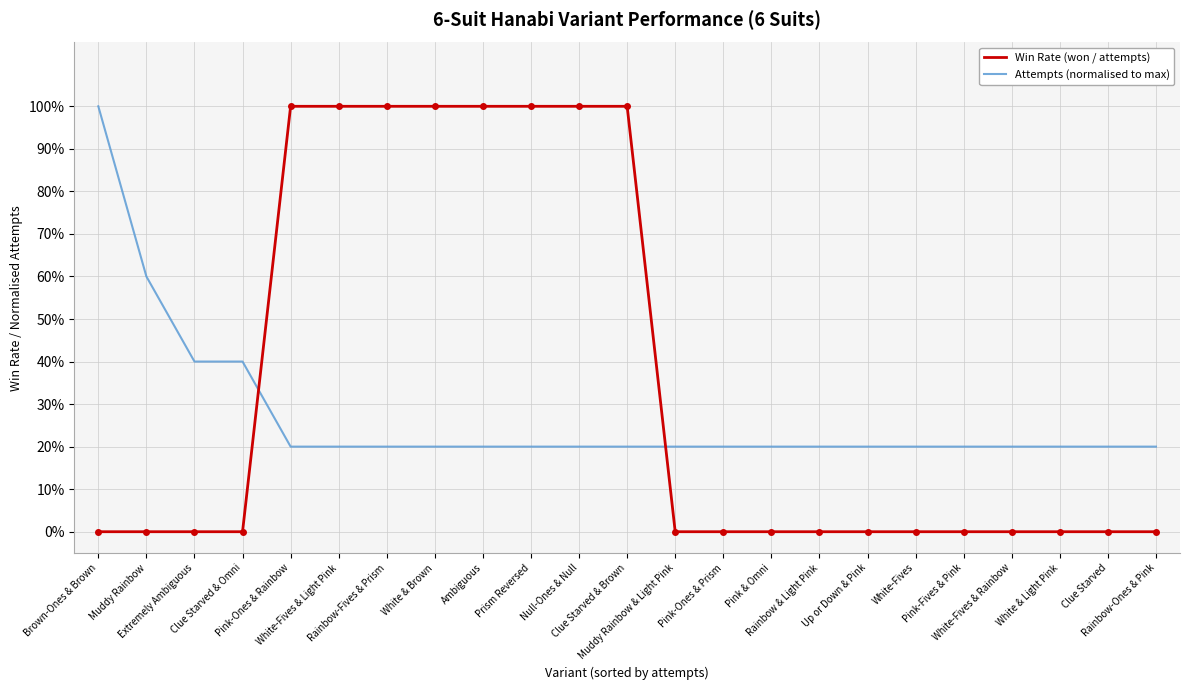

Where is Win Rate (won / attempts) nearest to the value 0?

Brown-Ones & Brown